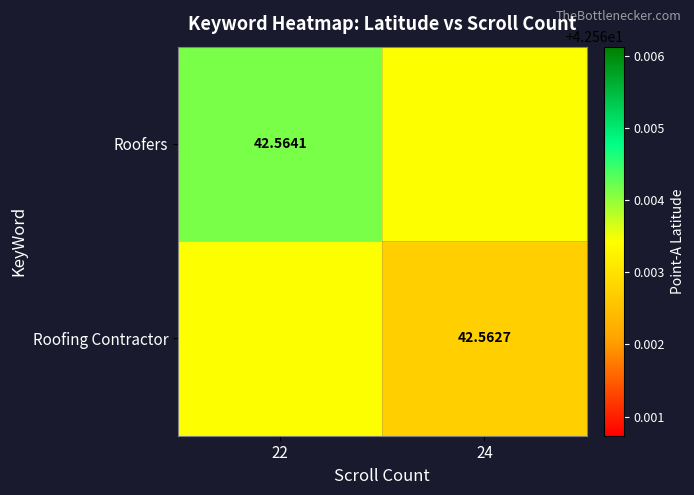

Between 22 and 24, which series saw the biggest shift?

Roofers